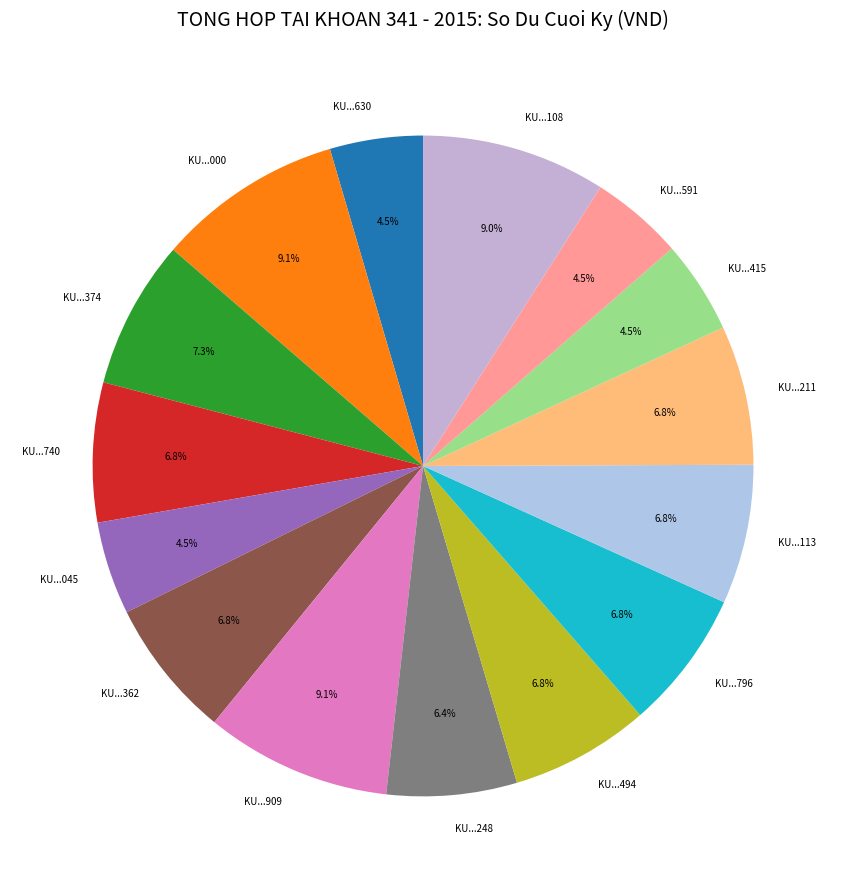

Is there any slice that represents more than half of the pie?

No